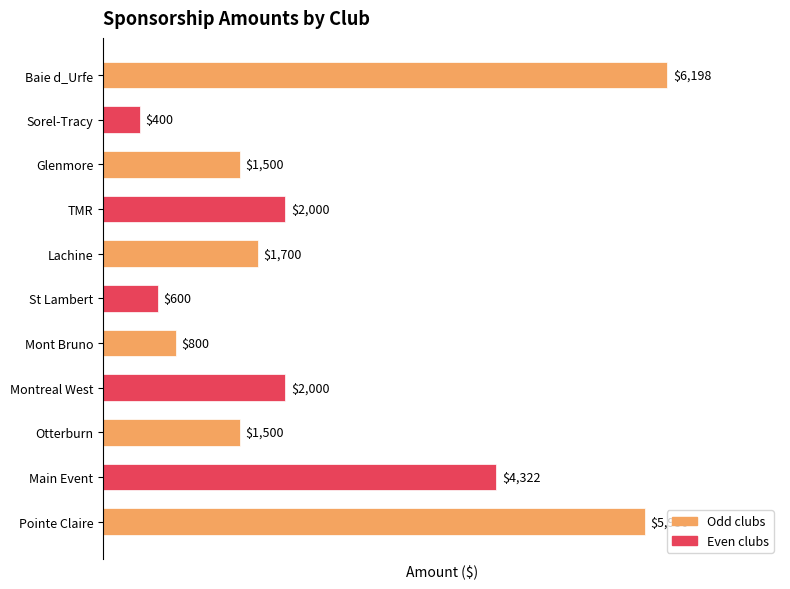

Are the bars horizontal?

Yes